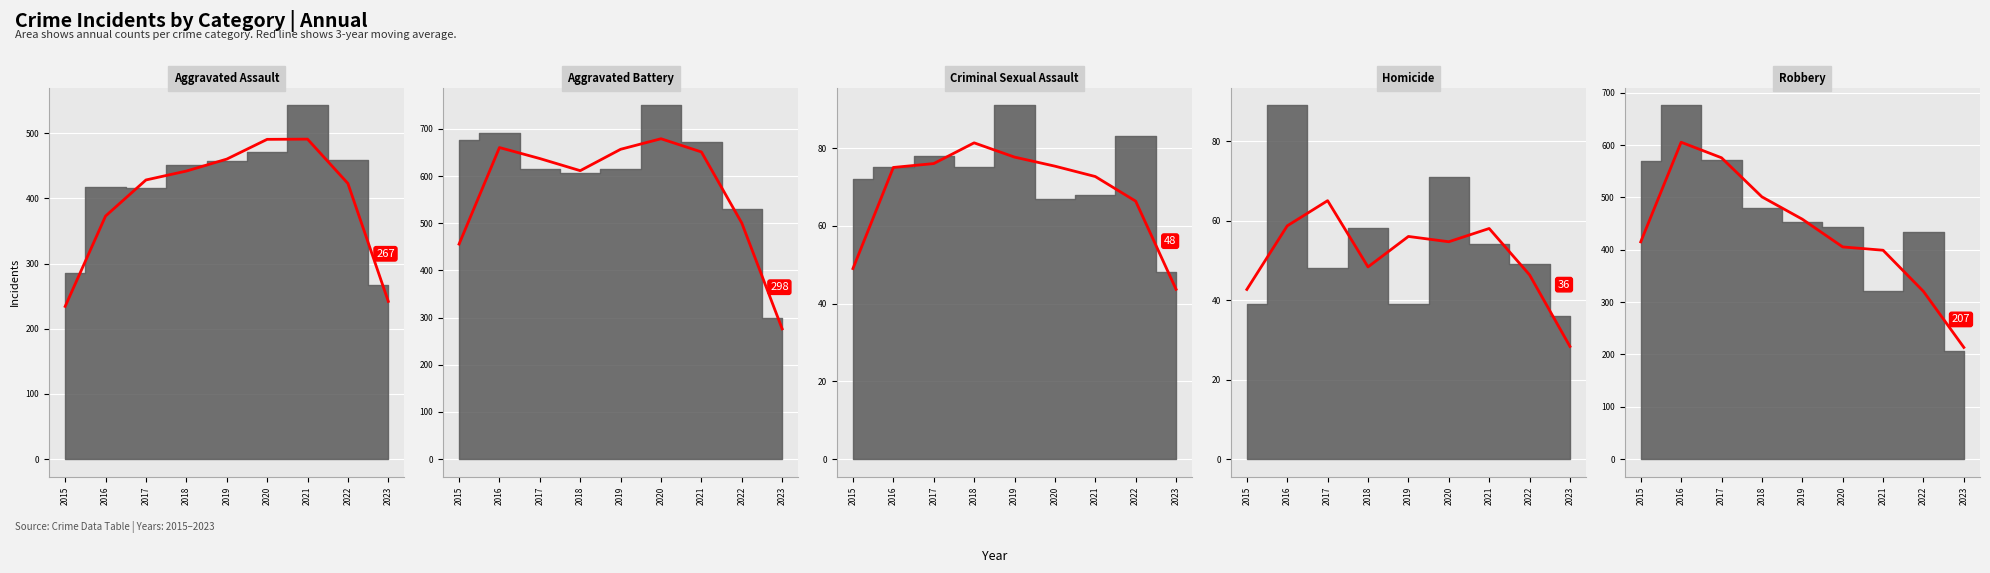

What is the average value of the Criminal Sexual Assault (avg) series?

68.6